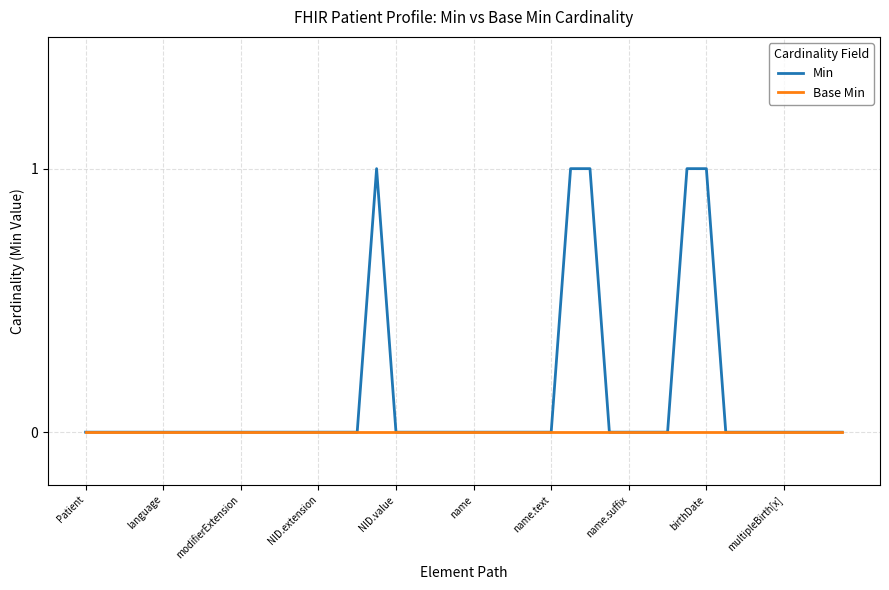

How many lines are shown in the chart?

2